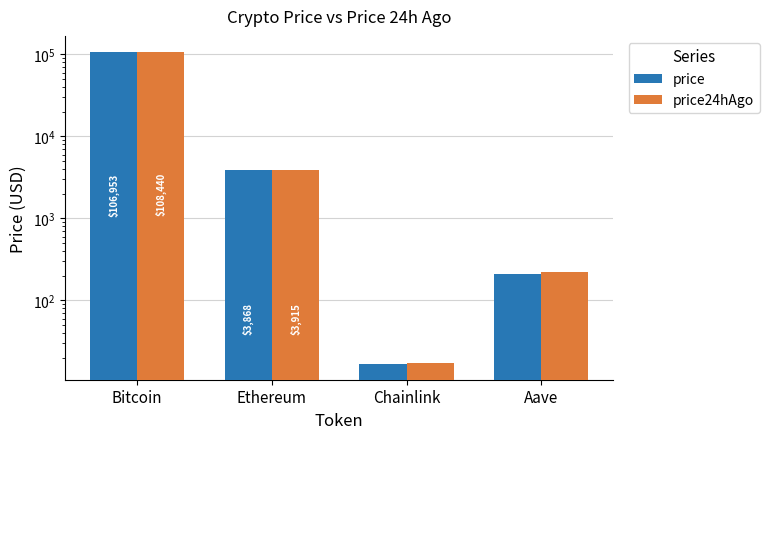

How many values in the price24hAgo series exceed 3914?

2